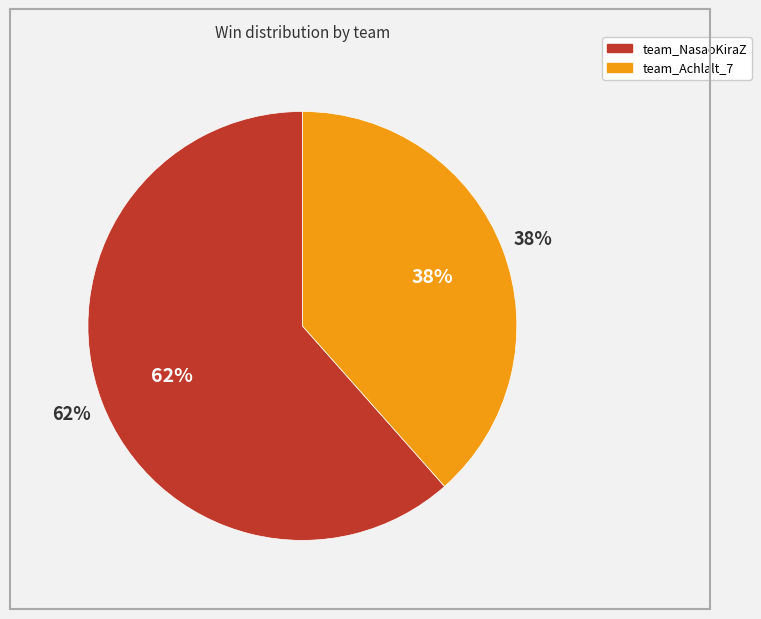

Which slice is the largest?

team_NasaoKiraZ